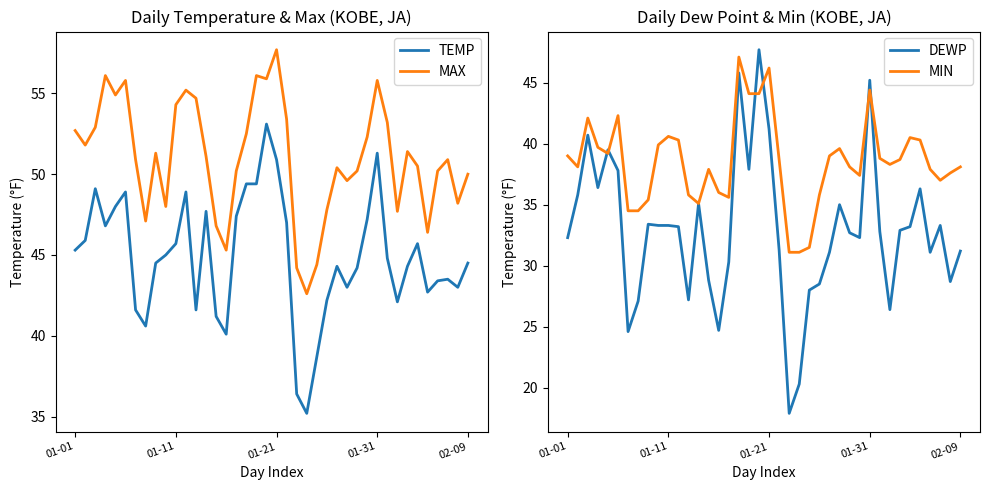

What is the value of the MIN point at the 35th from the left?

40.5